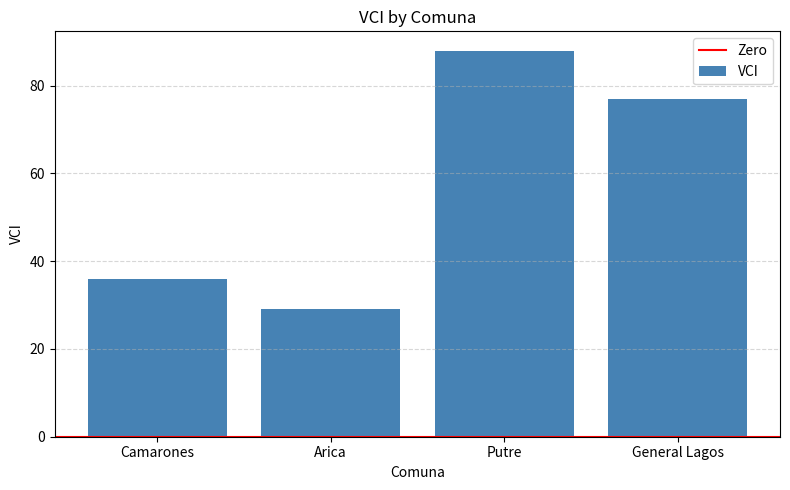

What is the sum of all values?

230